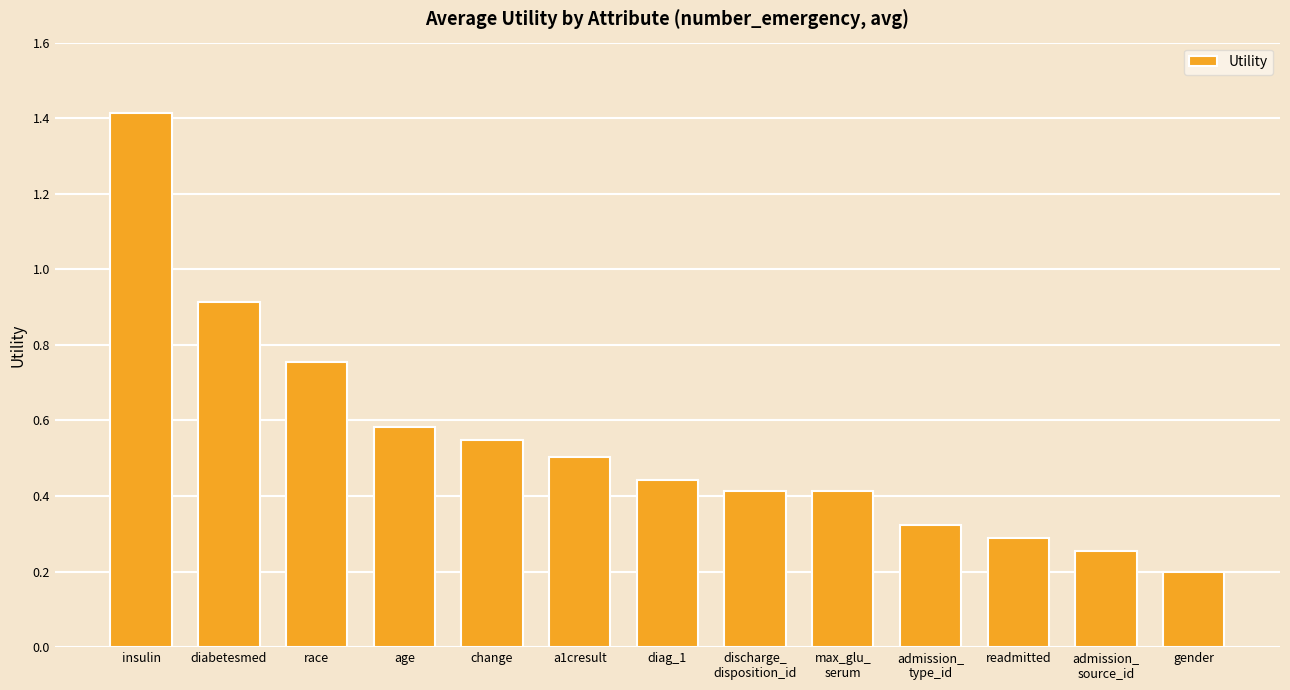

What is the minimum value shown in the chart?

0.2